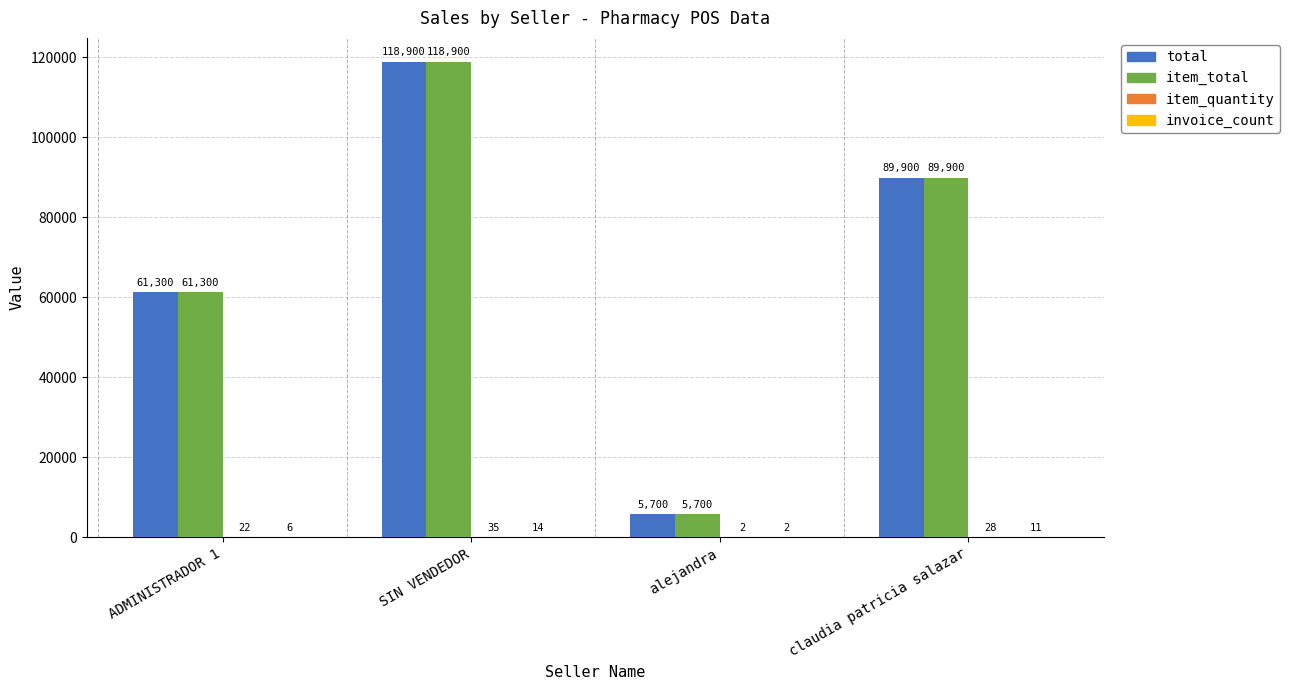

At which label is total closest to 62300?

ADMINISTRADOR 1